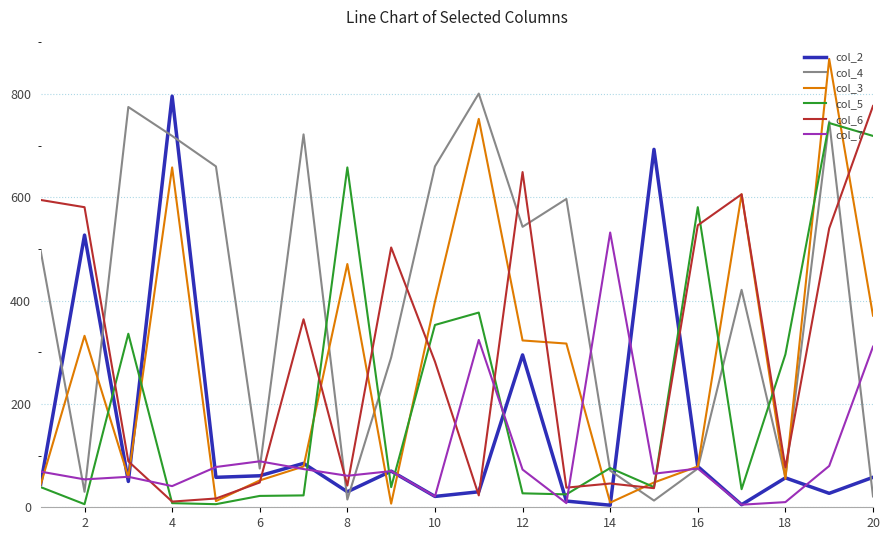

What is the maximum value shown in the chart?

868